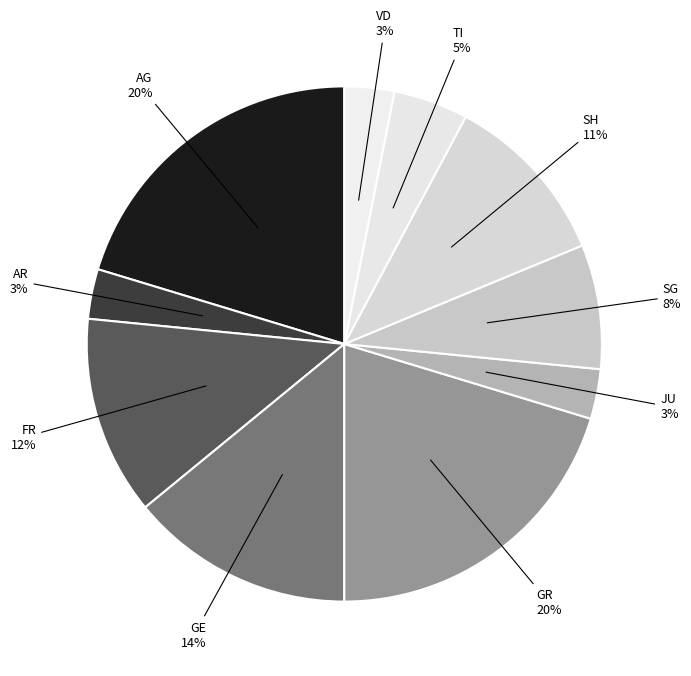

Do GE and SH together represent more than half of the pie?

No